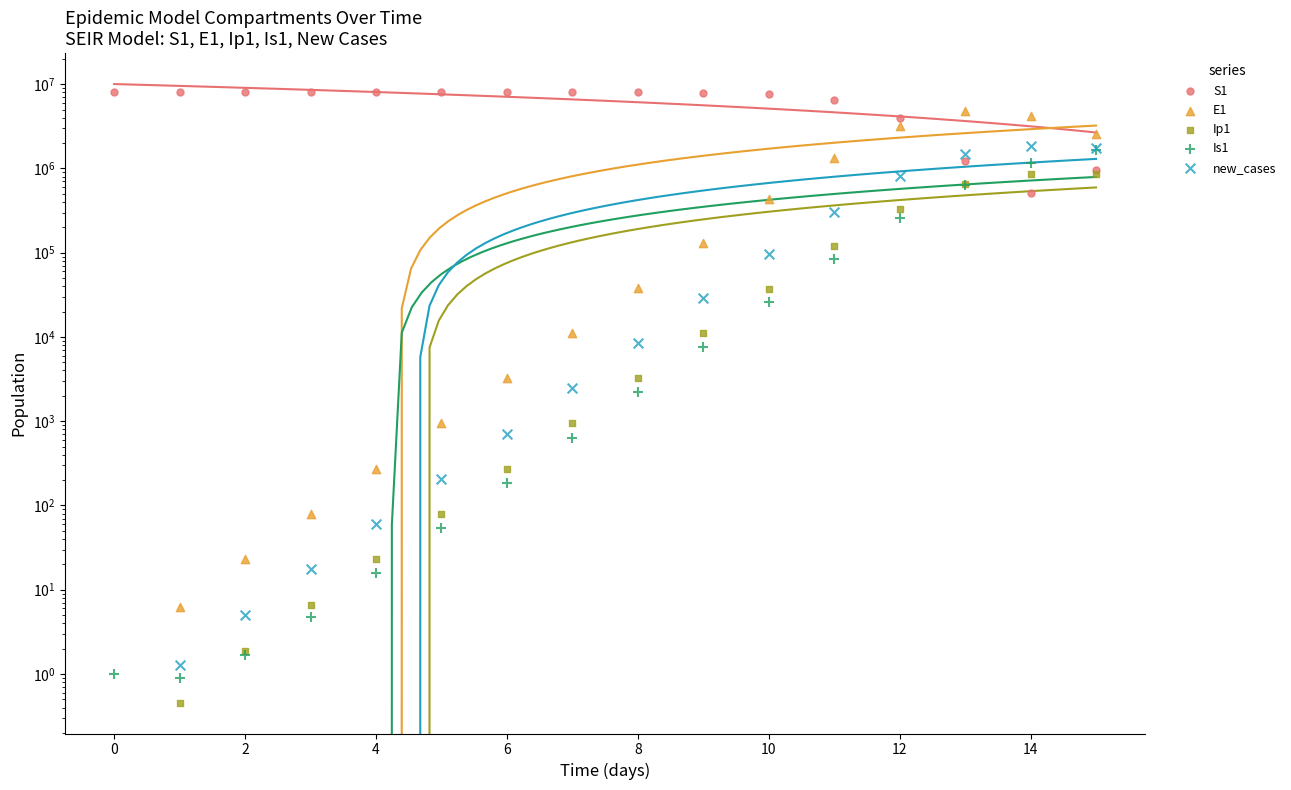

What are all the series names shown in the legend?

S1, E1, Ip1, Is1, new_cases